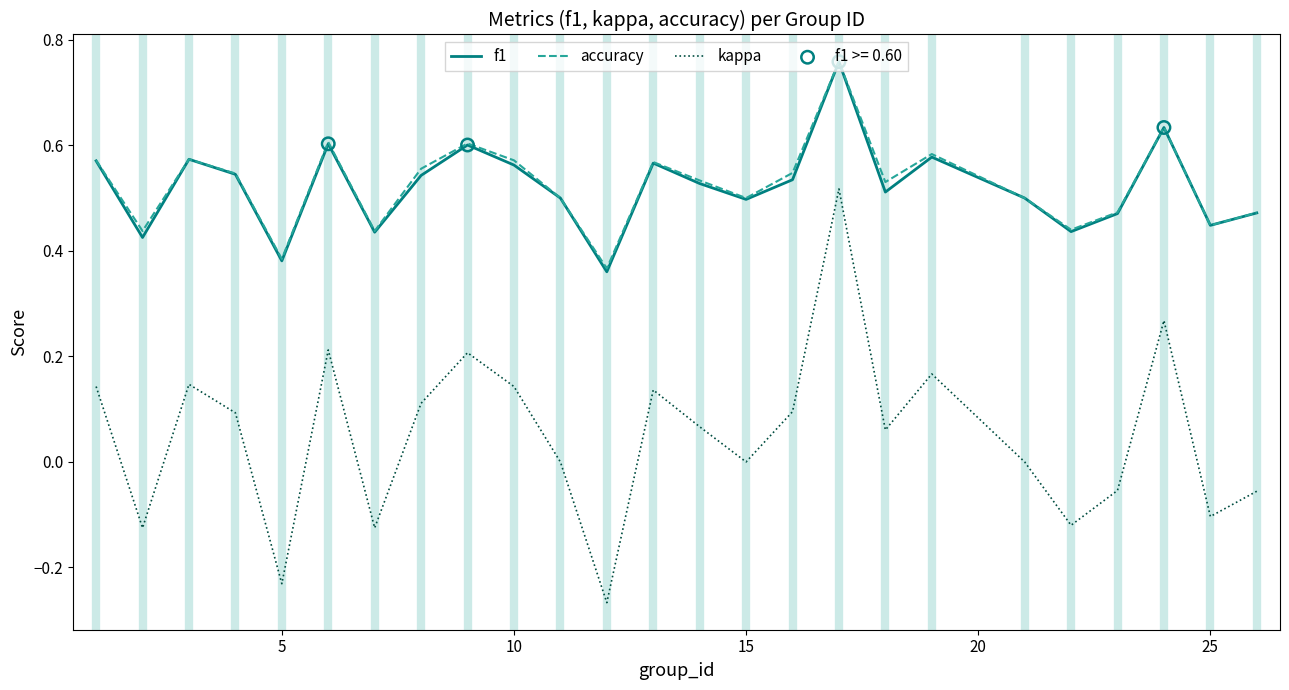

Which series has the widest spread of values?

kappa